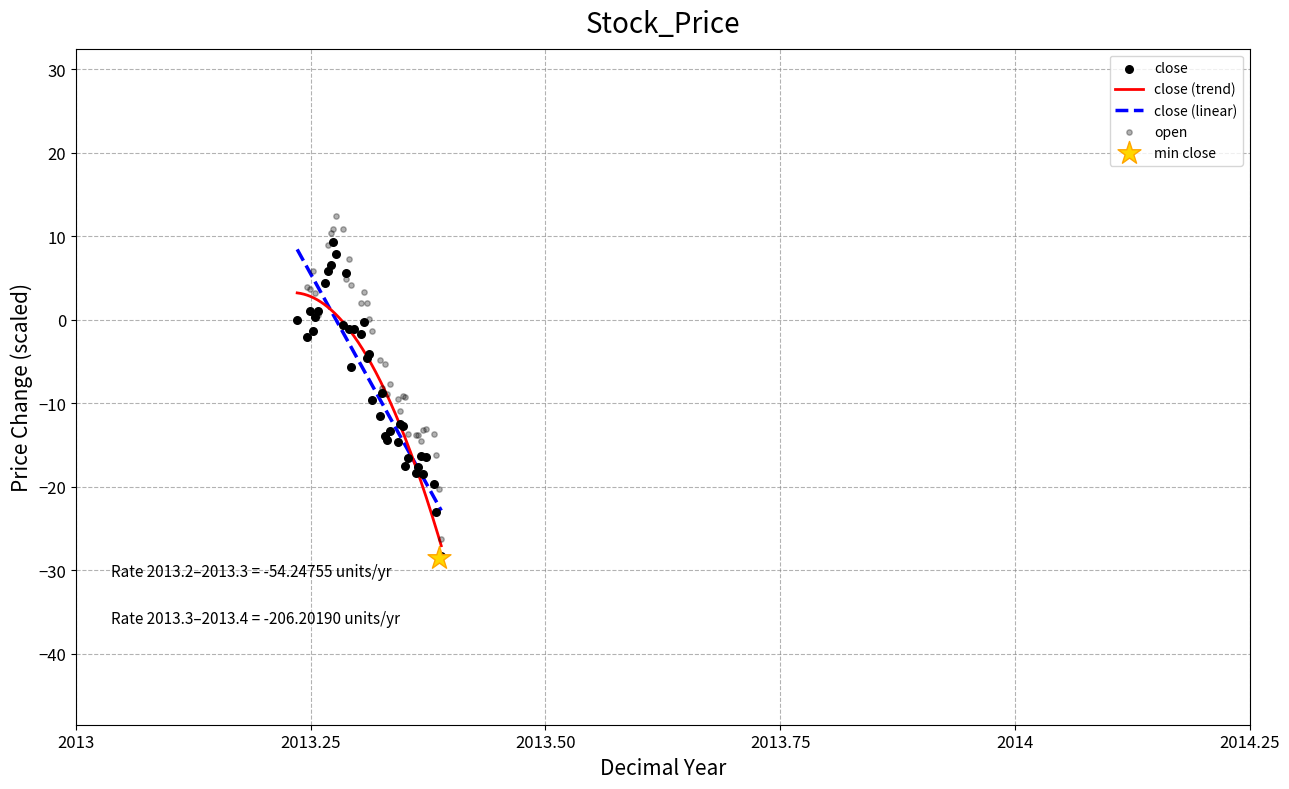

Which series reaches the minimum Y coordinate?

close